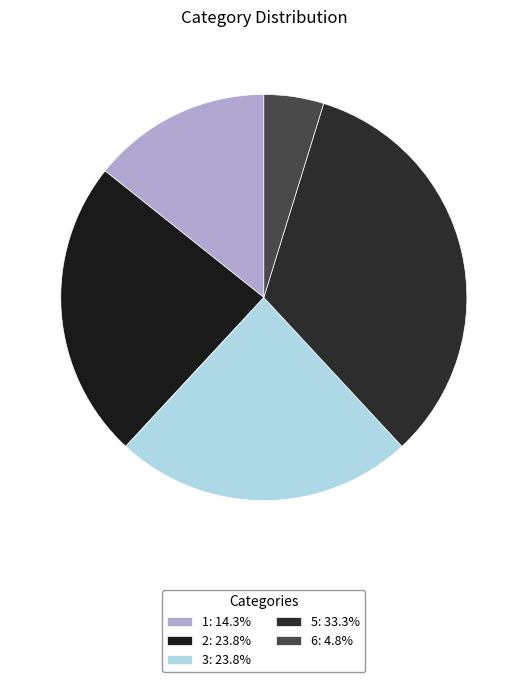

The 5 slice represents 33% of the pie. True or false?

True